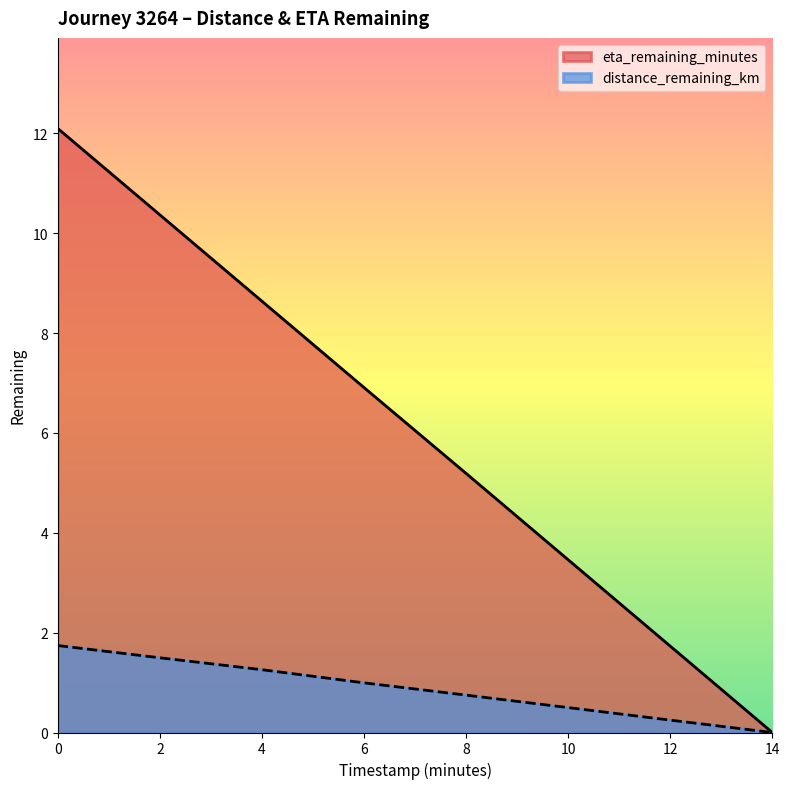

Does the chart have visible grid lines?

No